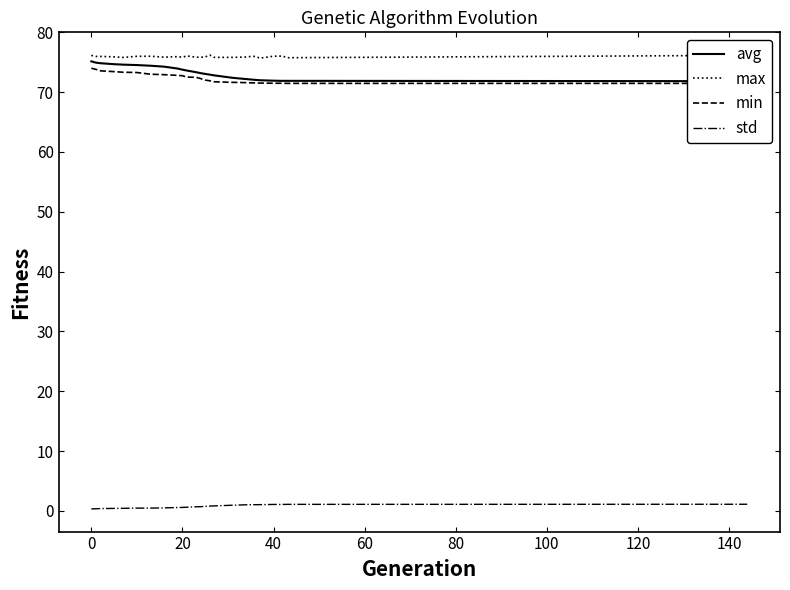

True or false: max and std cross at least once.

False